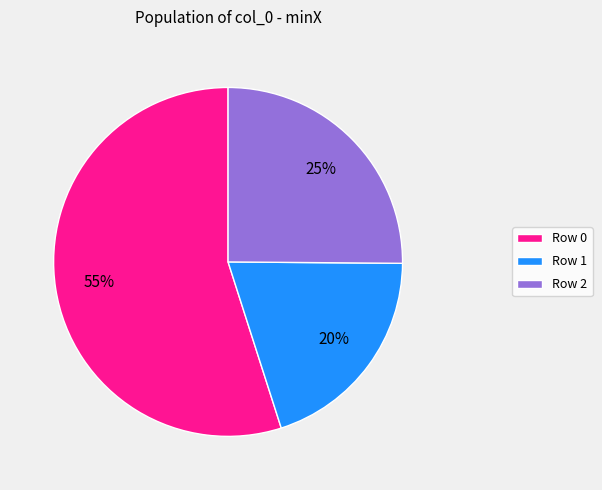

How many slices are in this pie chart?

3